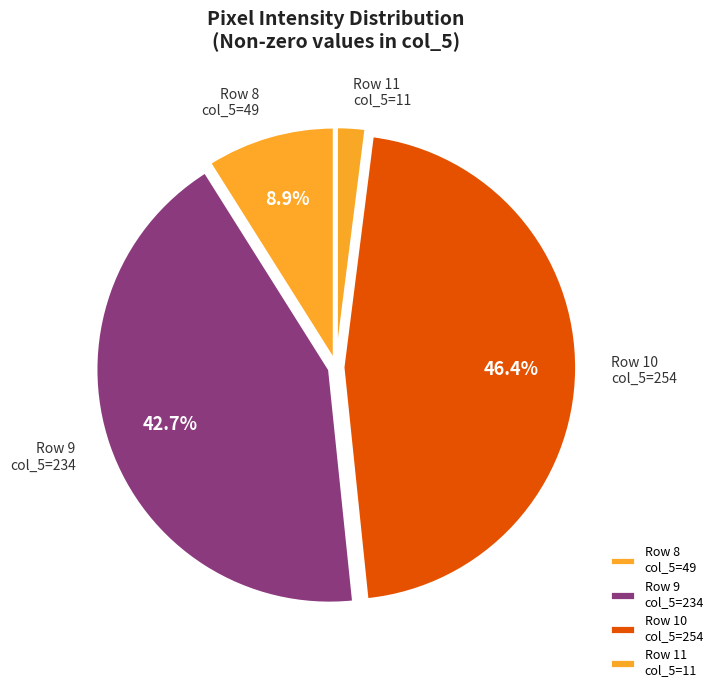

How many slices are in this pie chart?

4